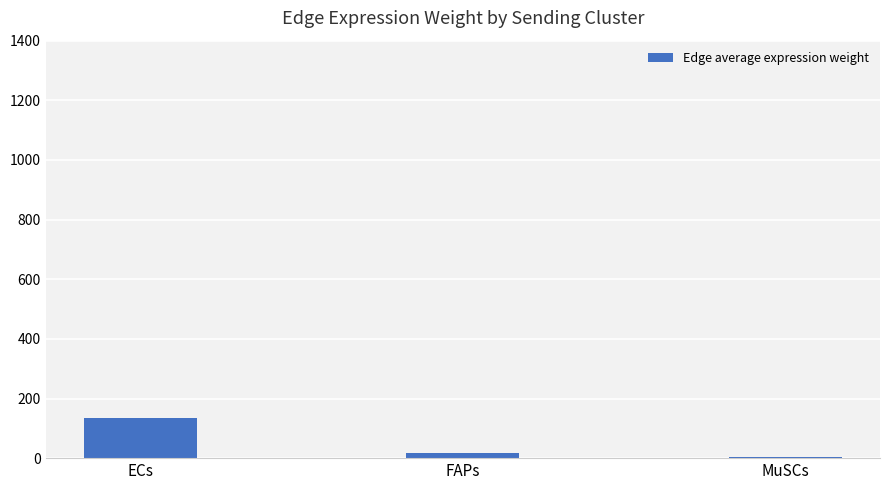

Are the bars horizontal?

No